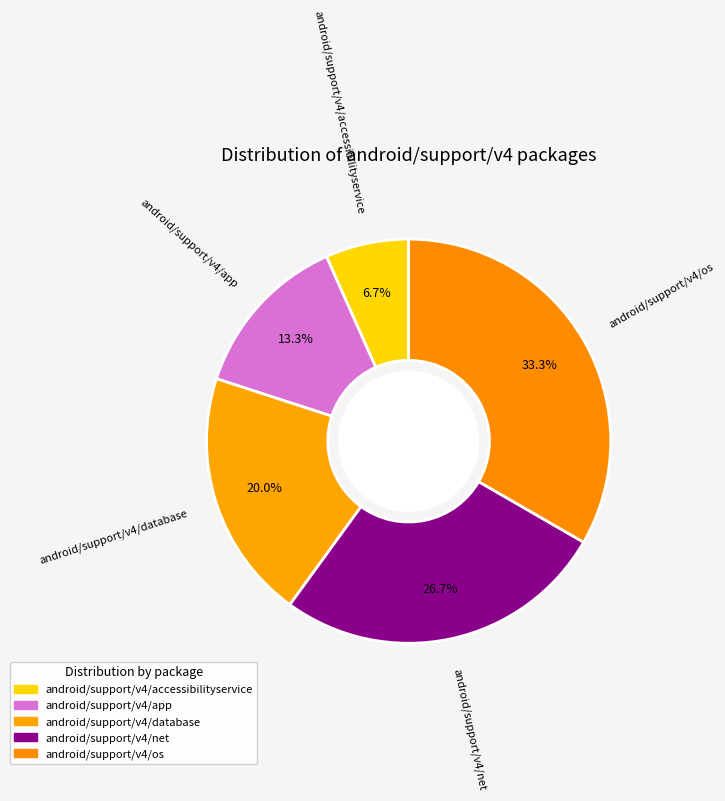

Count the number of slices in the pie.

5